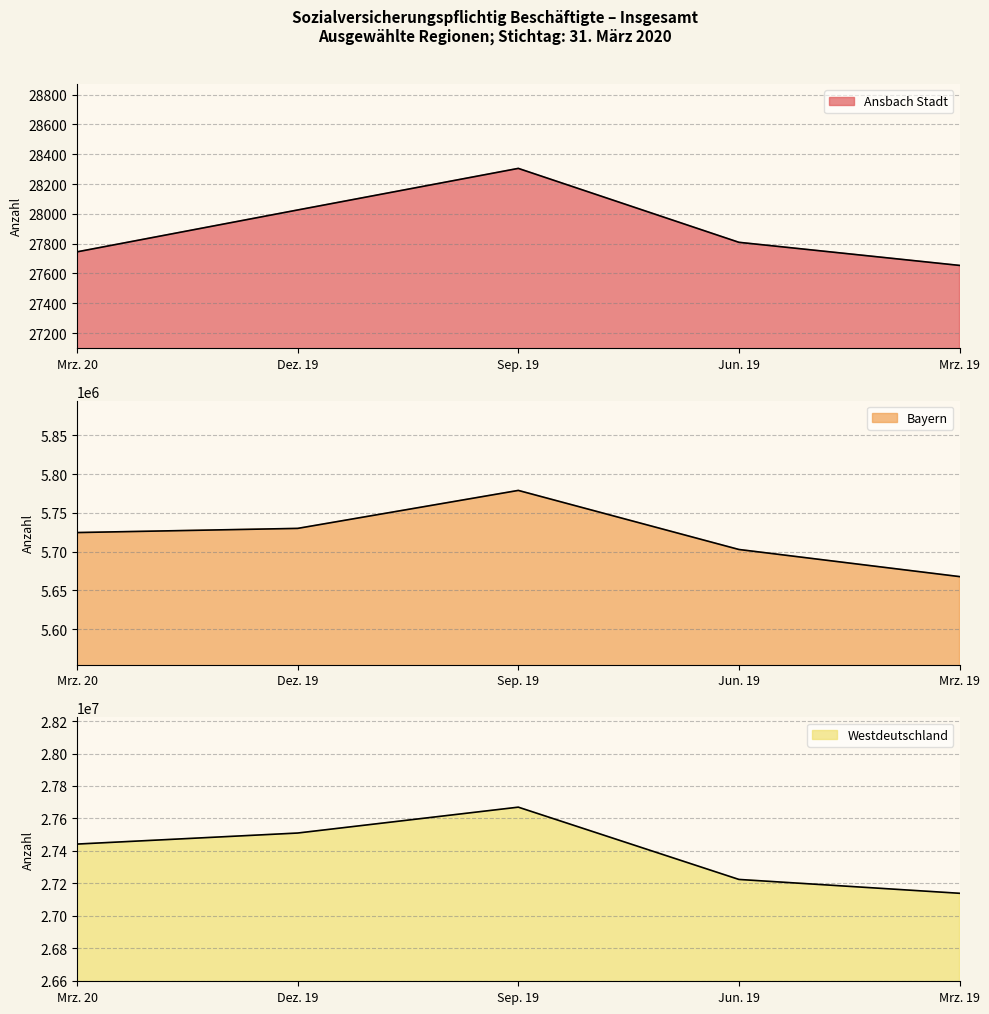

Reading right to left, transcribe all the data shown in this chart.

Ansbach Stadt: 27654	27809	28305	28026	27745
Bayern: 5667903	5702850	5778969	5730037	5724657
Westdeutschland: 27137976	27223430	27669269	27509686	27441554